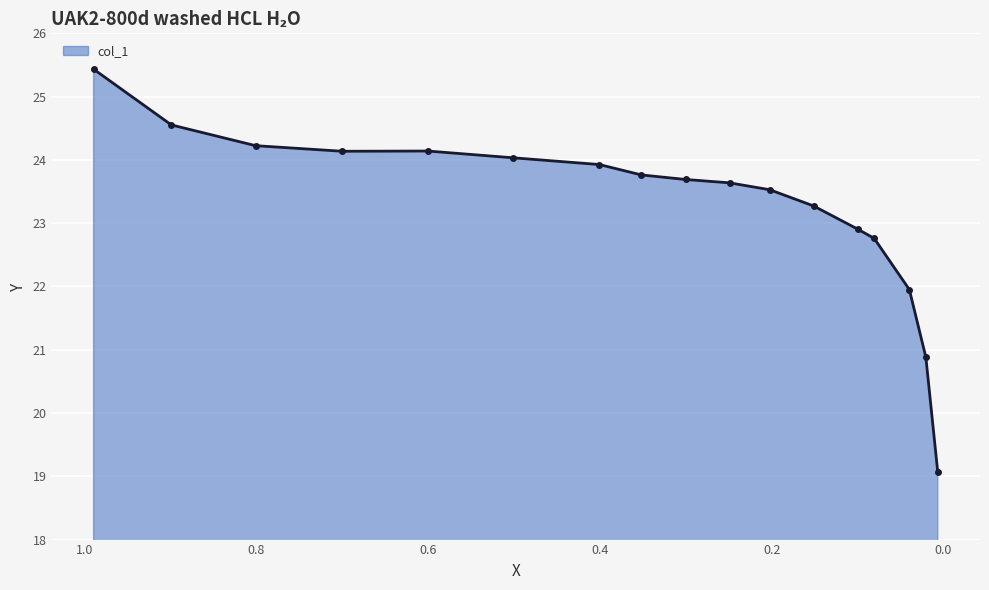

How many points are higher than both their immediate neighbors (excluding endpoints)?

1